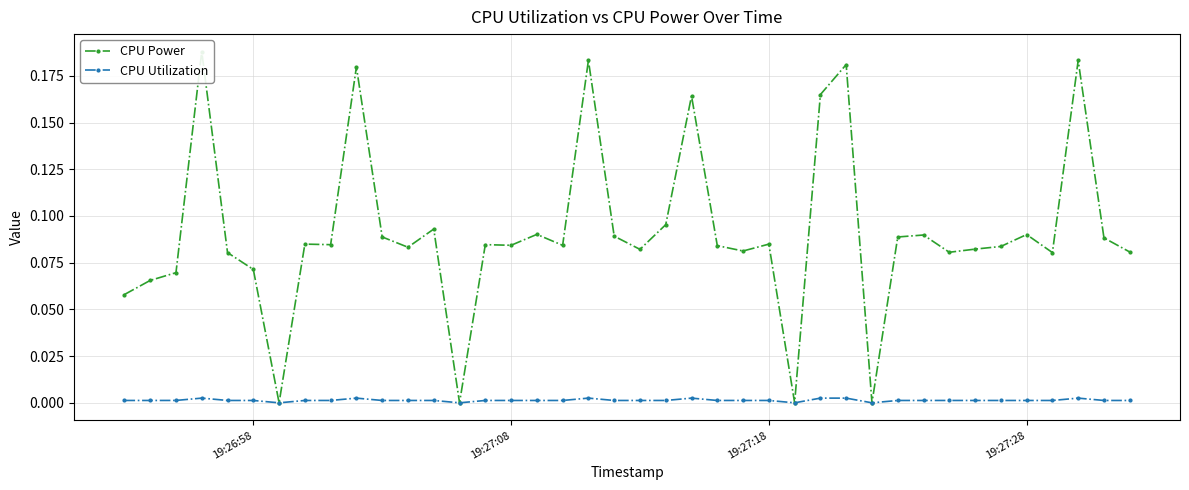

At how many categories does at least one series exceed 0?

36